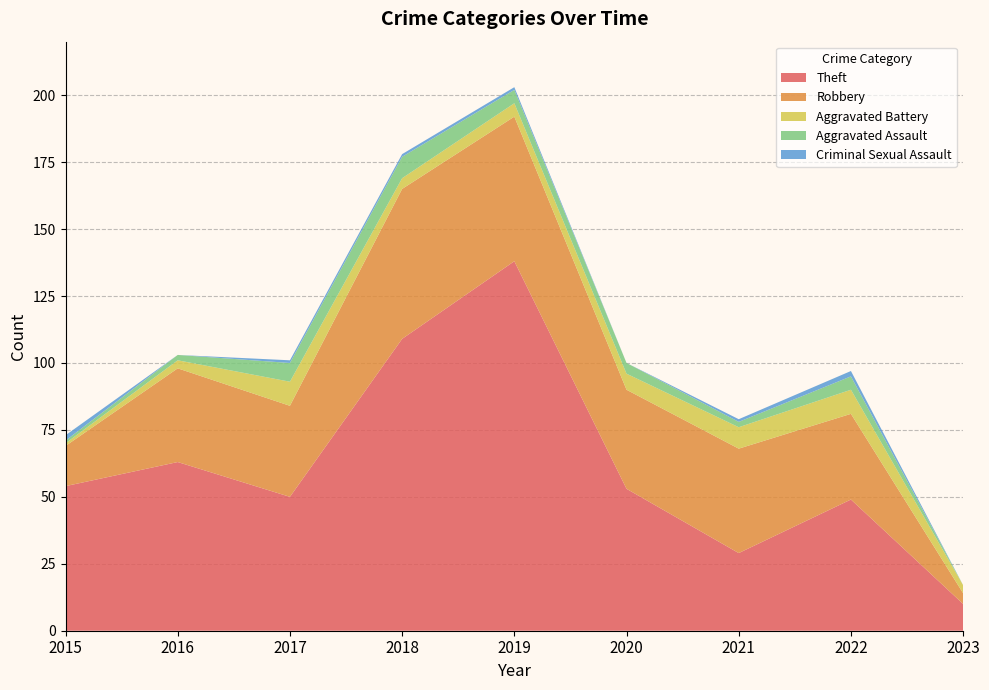

Reading left to right, what are all the values shown in this chart?

Theft: 54	63	50	109	138	53	29	49	10
Robbery: 15	35	34	56	54	37	39	32	4
Aggravated Battery: 1	3	9	4	5	6	8	9	3
Aggravated Assault: 1	2	7	8	5	4	2	5	0
Criminal Sexual Assault: 2	0	1	1	1	0	1	2	0